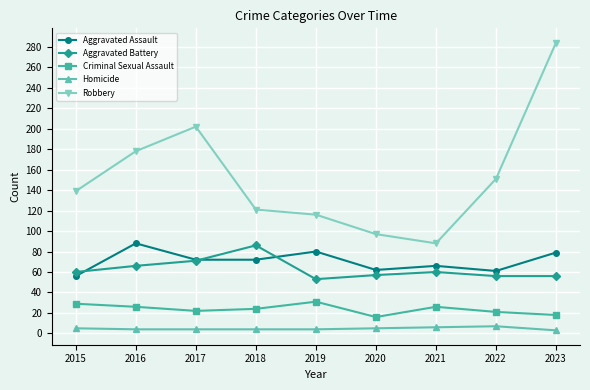

True or false: Robbery and Aggravated Assault cross at least once.

False